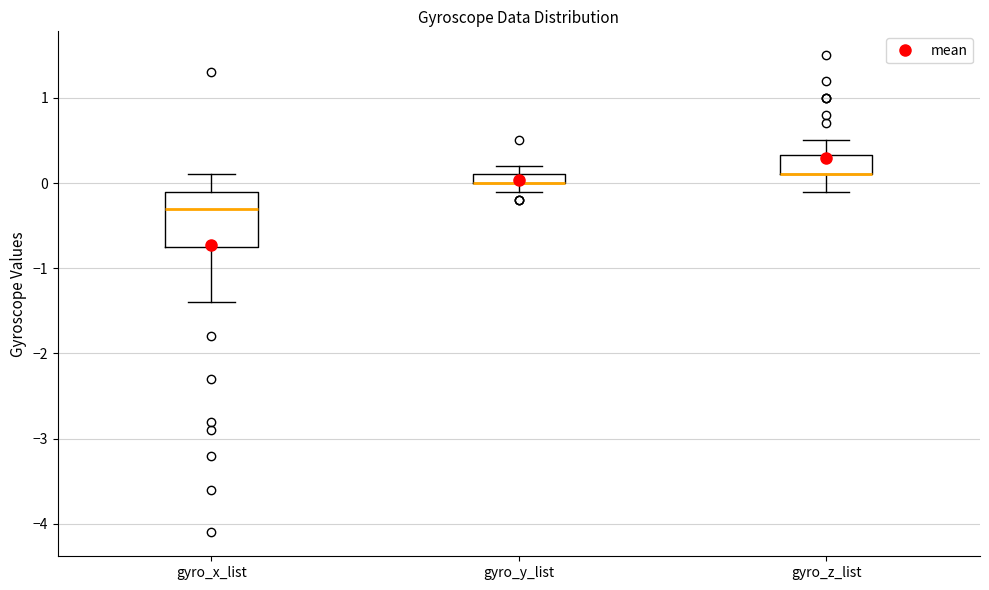

Comparing the boxes themselves (not the whiskers), which one is the tallest?

gyro_x_list